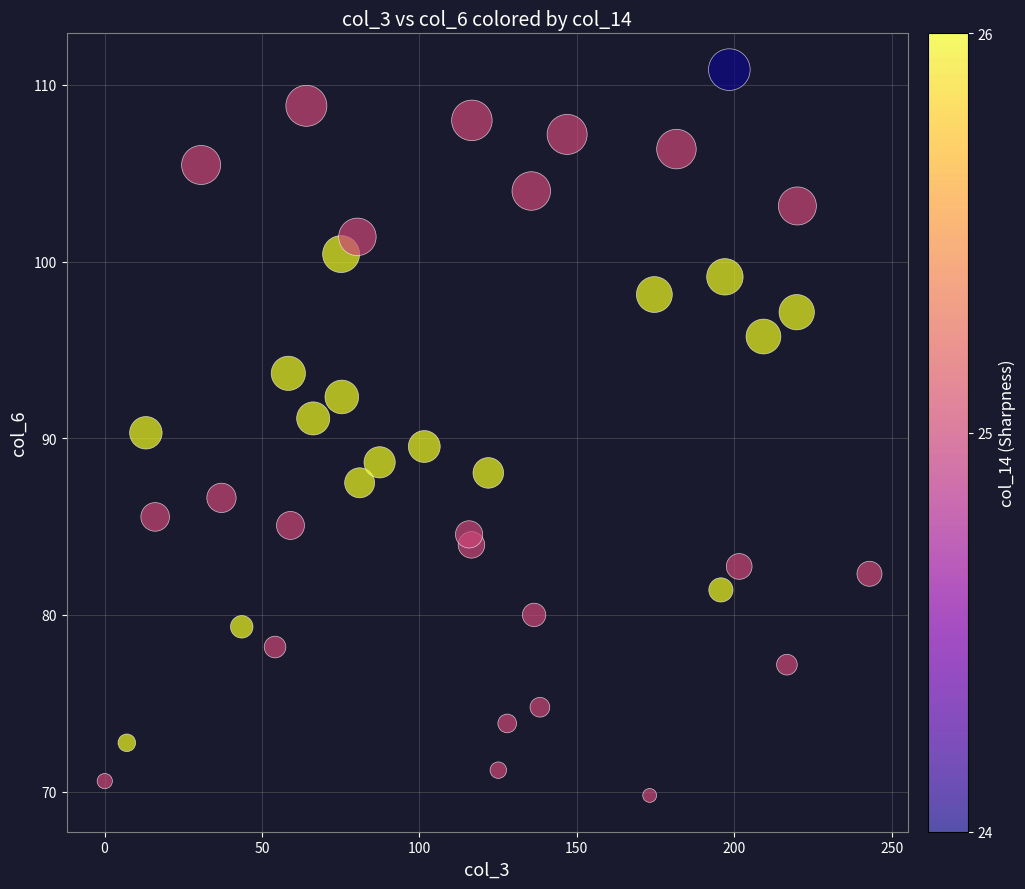

What is the range of X values (max minus min)?

242.8